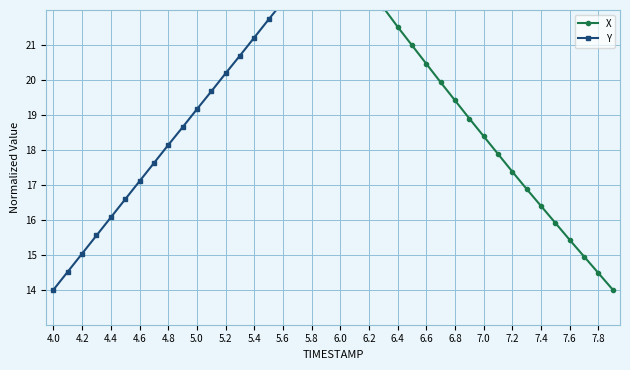

What is the sum of all Y values?

968.9